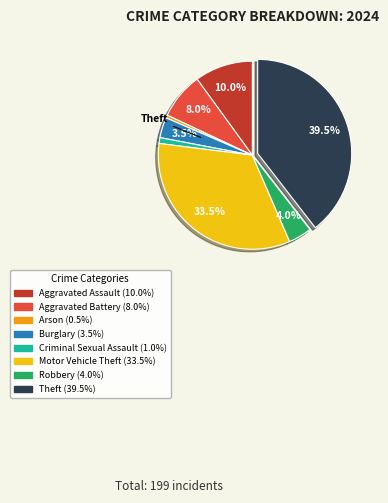

Is there any slice that represents more than half of the pie?

No